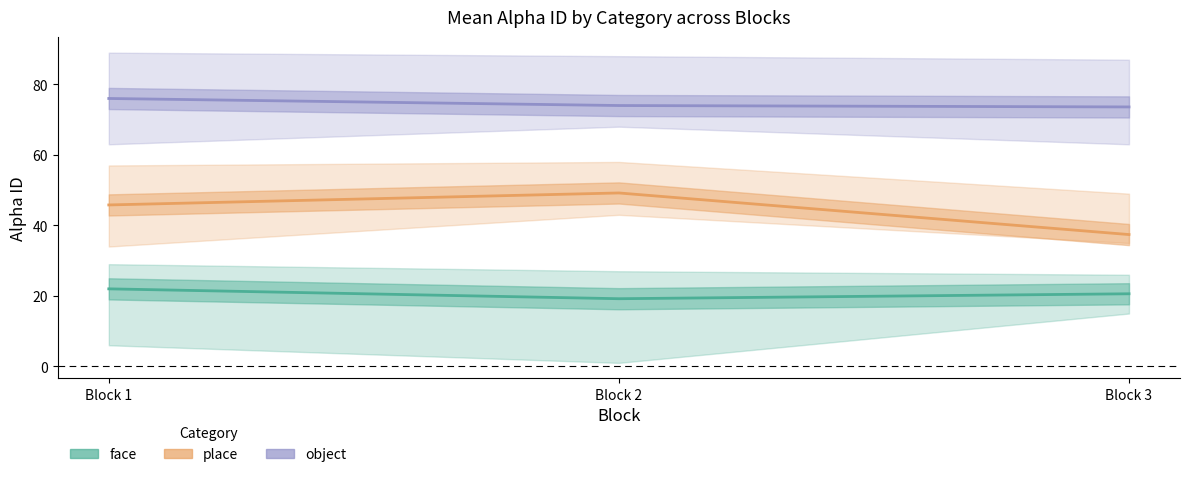

At how many categories does at least one series exceed 39?

3